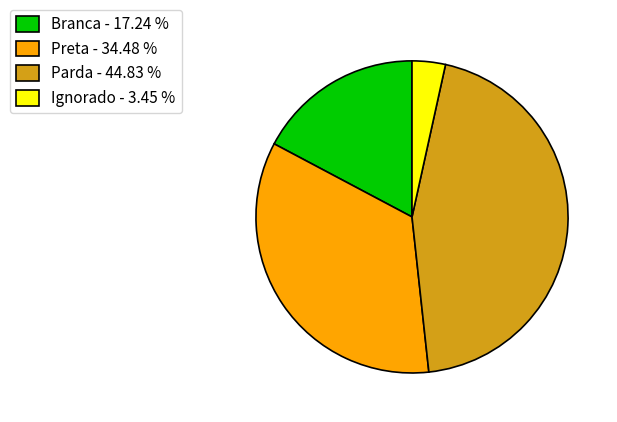

Is there any slice that represents more than half of the pie?

No